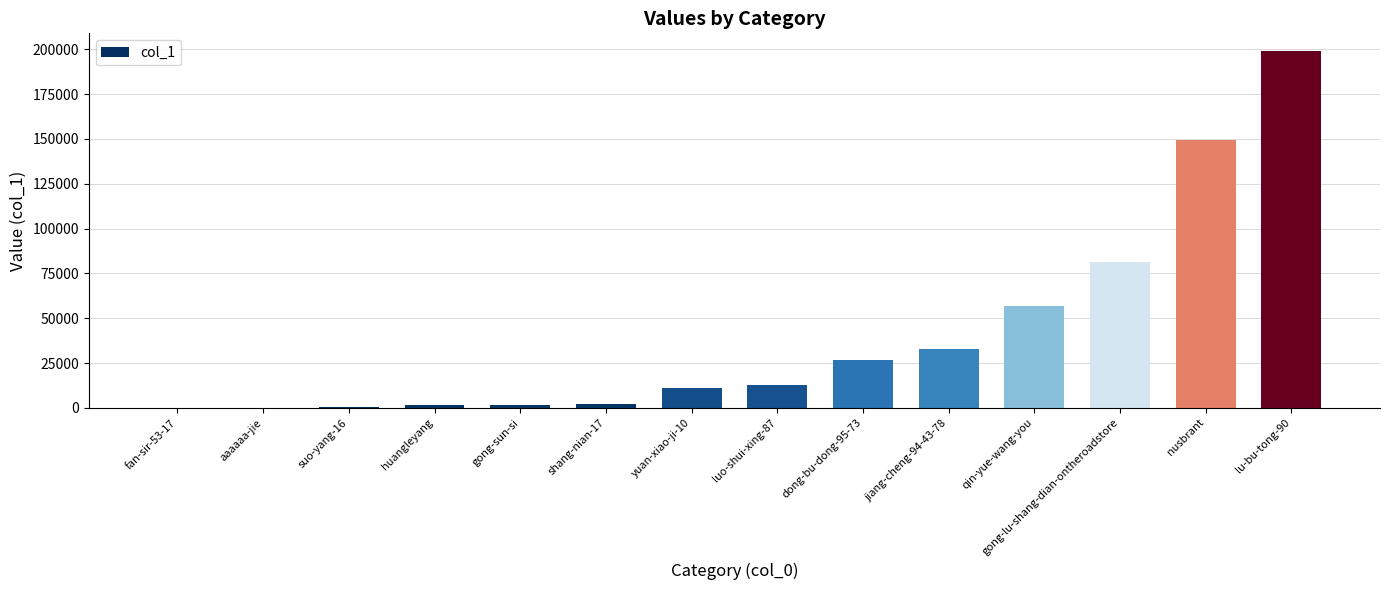

How many categories are shown in the chart?

14